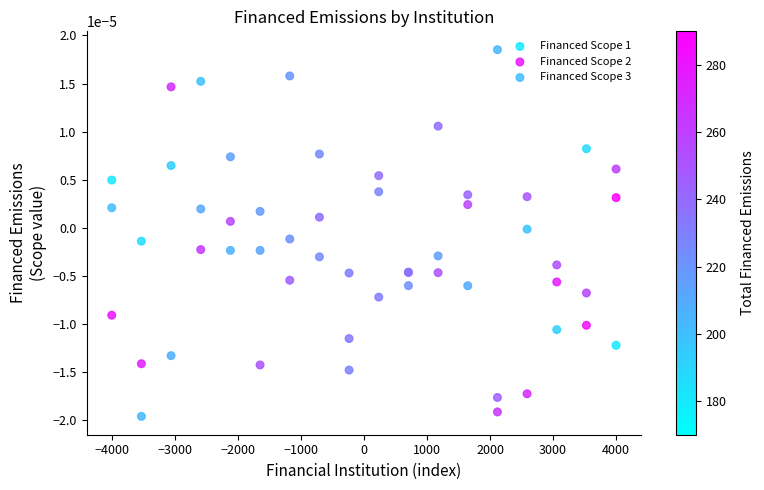

Which series contains the lowest Y value?

Financed Scope 3